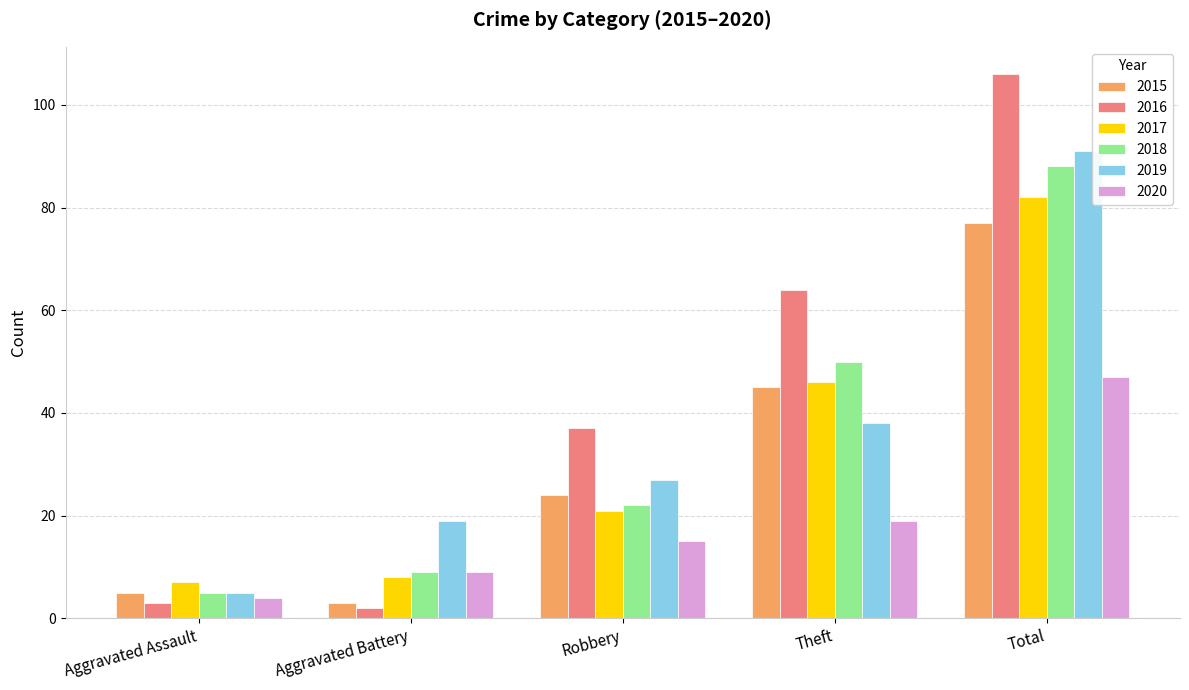

Reading right to left, extract all data points from this chart.

2015: Total=77	Theft=45	Robbery=24	Aggravated Battery=3	Aggravated Assault=5
2016: Total=106	Theft=64	Robbery=37	Aggravated Battery=2	Aggravated Assault=3
2017: Total=82	Theft=46	Robbery=21	Aggravated Battery=8	Aggravated Assault=7
2018: Total=88	Theft=50	Robbery=22	Aggravated Battery=9	Aggravated Assault=5
2019: Total=91	Theft=38	Robbery=27	Aggravated Battery=19	Aggravated Assault=5
2020: Total=47	Theft=19	Robbery=15	Aggravated Battery=9	Aggravated Assault=4